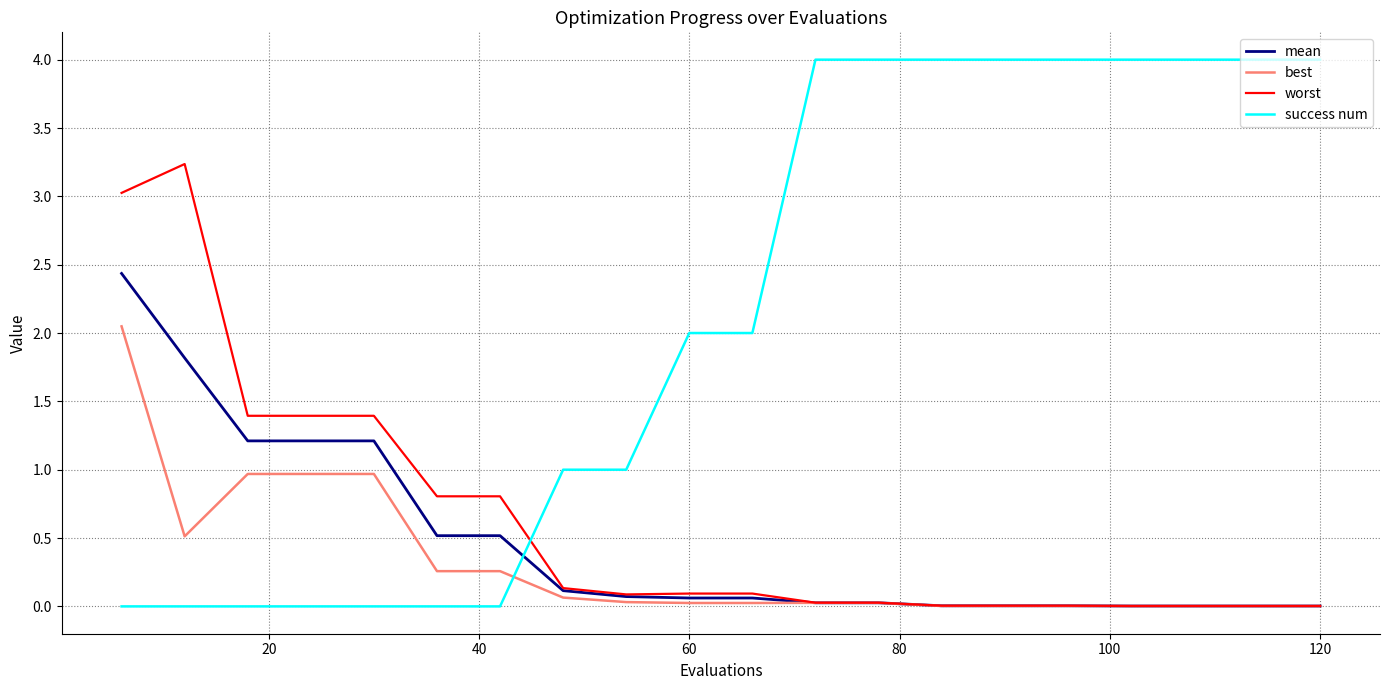

Which series has the widest spread of values?

success num